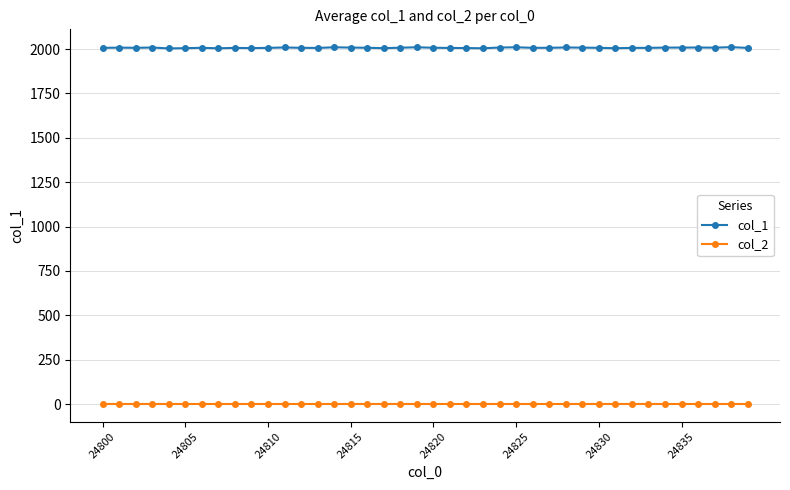

At how many categories does at least one series exceed 1384?

40